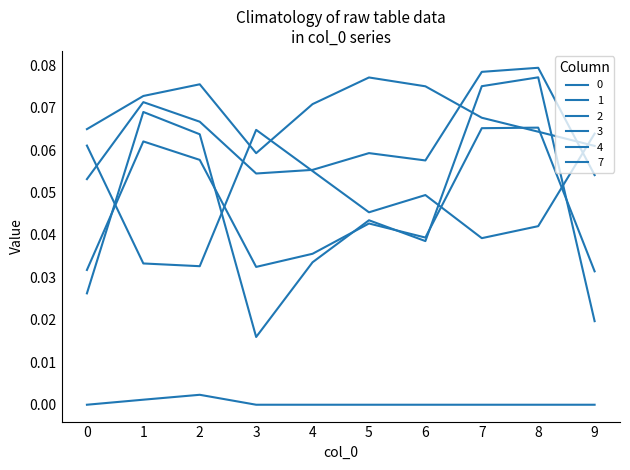

Is this an area chart (filled region under the line)?

No